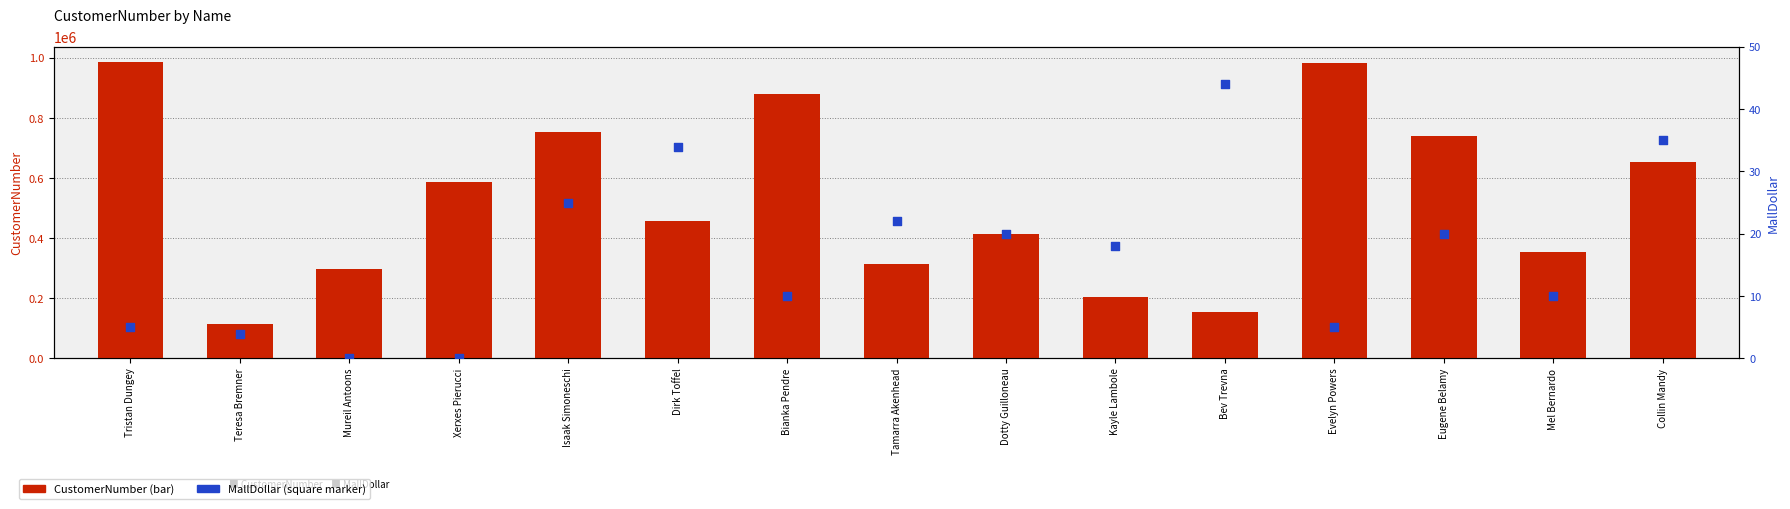

What are all the series names shown in the legend?

CustomerNumber, MallDollar